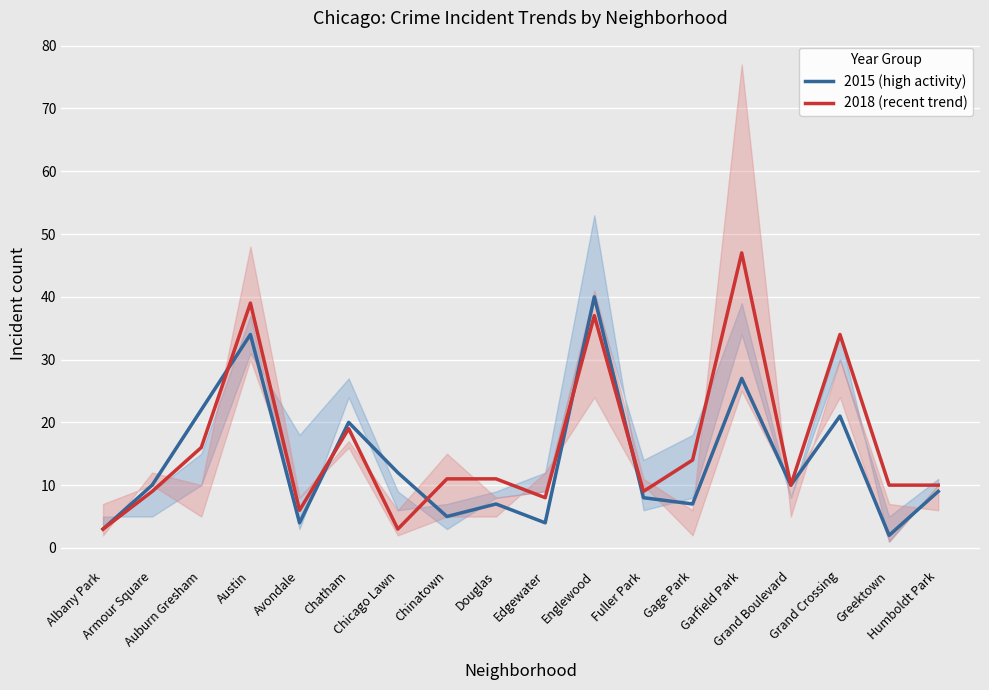

What is the total value across all series at Avondale?

10